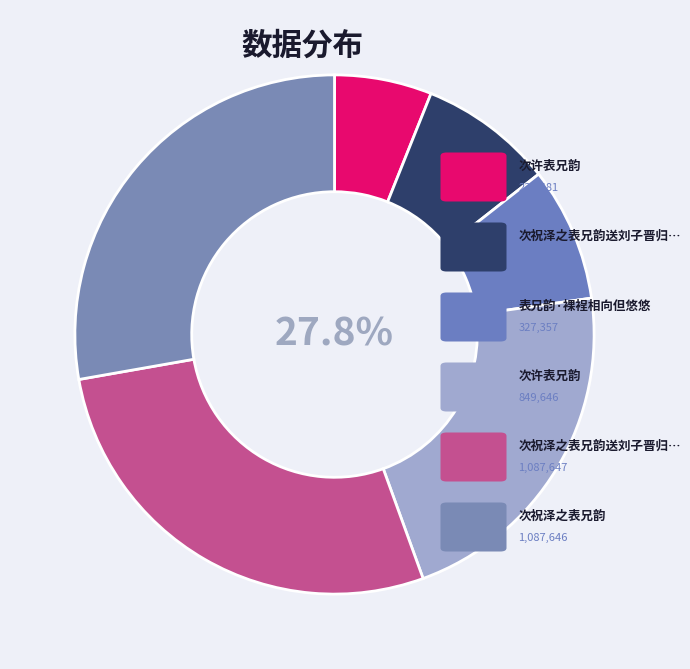

Which category has the biggest portion of the pie?

次祝泽之表兄韵送刘子晋归省